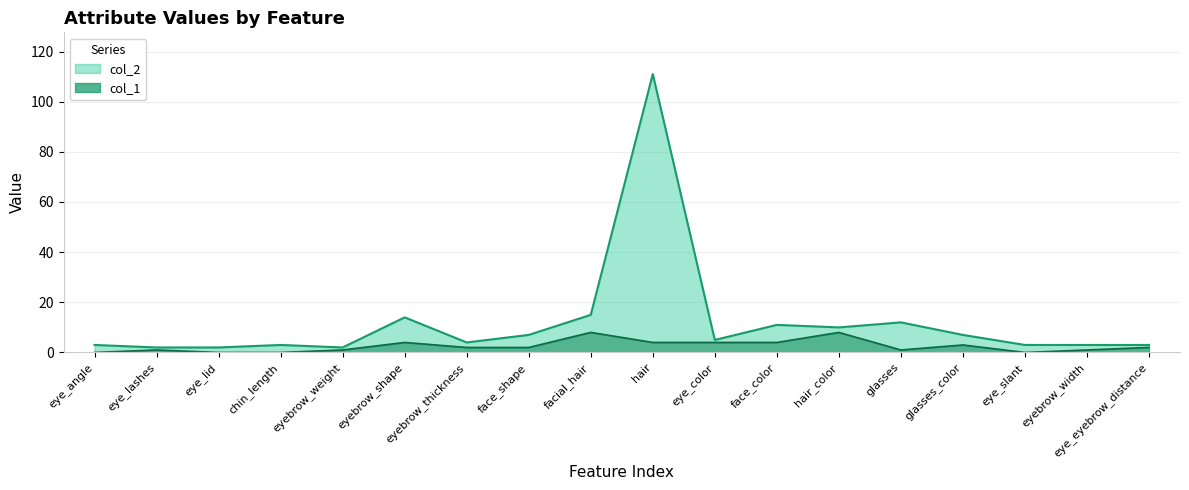

At how many categories does at least one series exceed 100?

1